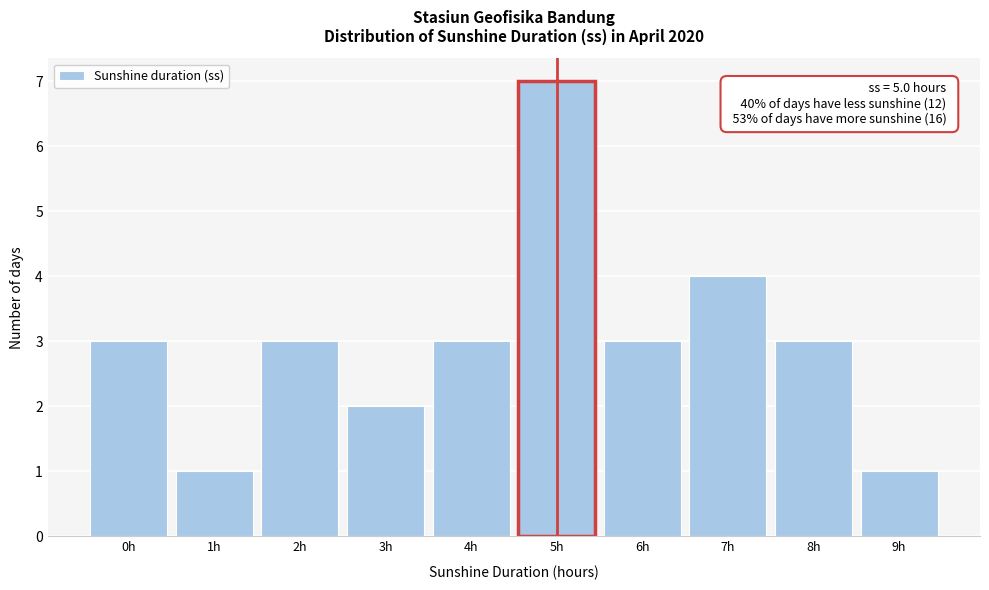

Reading left to right, transcribe all the data shown in this chart.

0h=3	1h=1	2h=3	3h=2	4h=3	5h=7	6h=3	7h=4	8h=3	9h=1